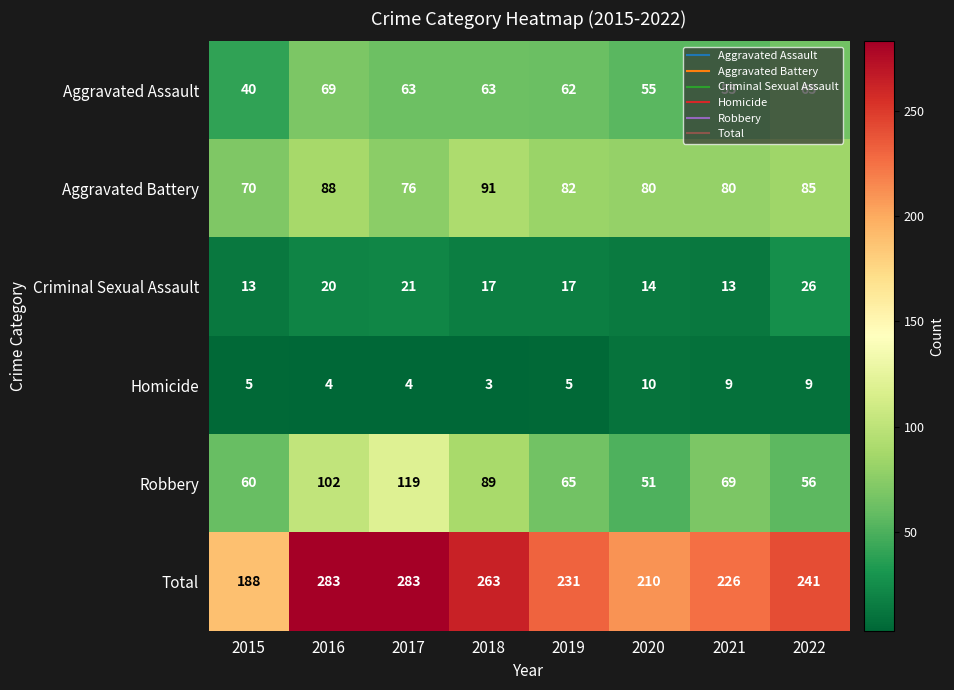

What is the difference between the highest and lowest values at 2022?

232